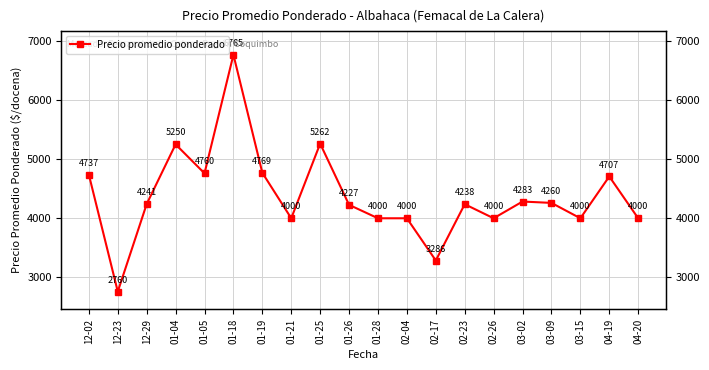

Rank the categories by value from highest to lowest.

01-18, 01-25, 01-04, 01-19, 01-05, 12-02, 04-19, 03-02, 03-09, 12-29, 02-23, 01-26, 01-21, 01-28, 02-04, 02-26, 03-15, 04-20, 02-17, 12-23